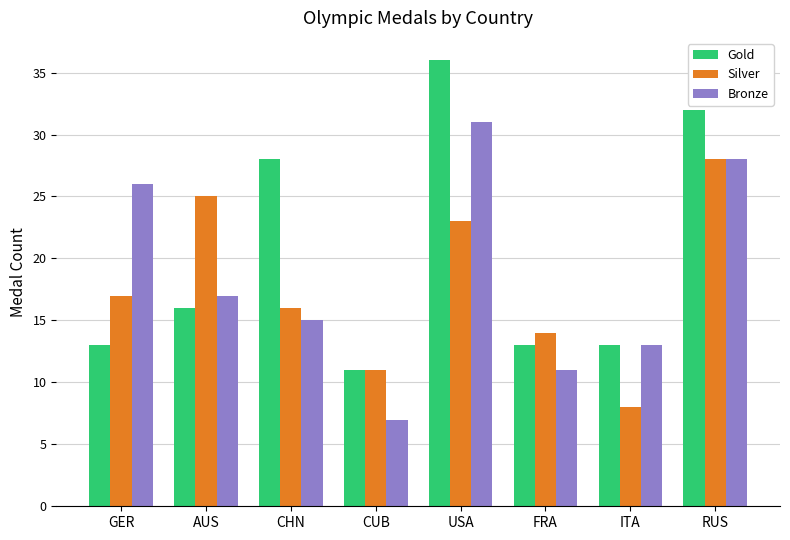

What are all the series names shown in the legend?

Gold, Silver, Bronze